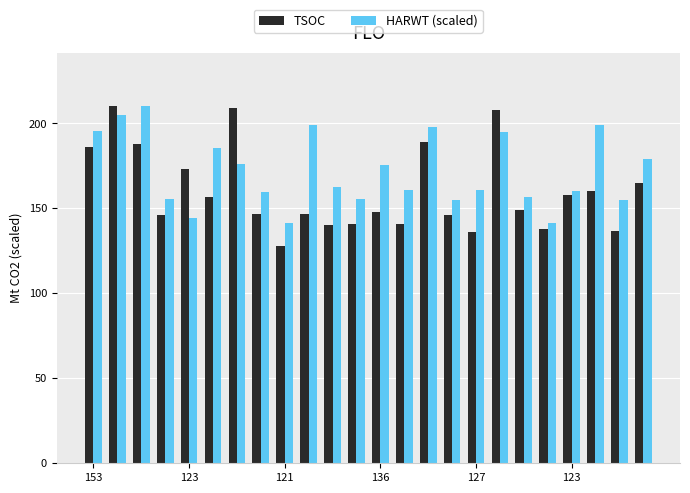

Which series has the largest total across all categories?

HARWT (scaled)